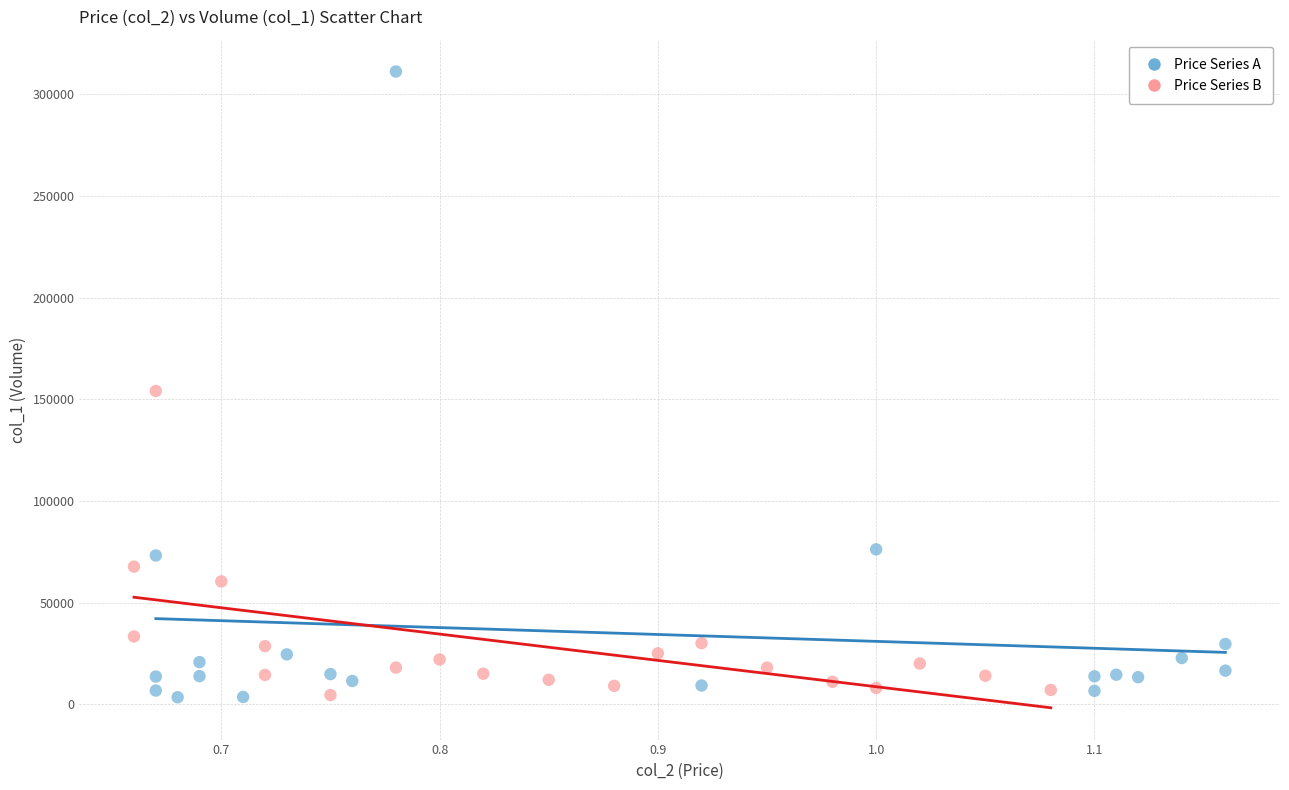

Which series reaches the maximum Y coordinate?

Price Series A